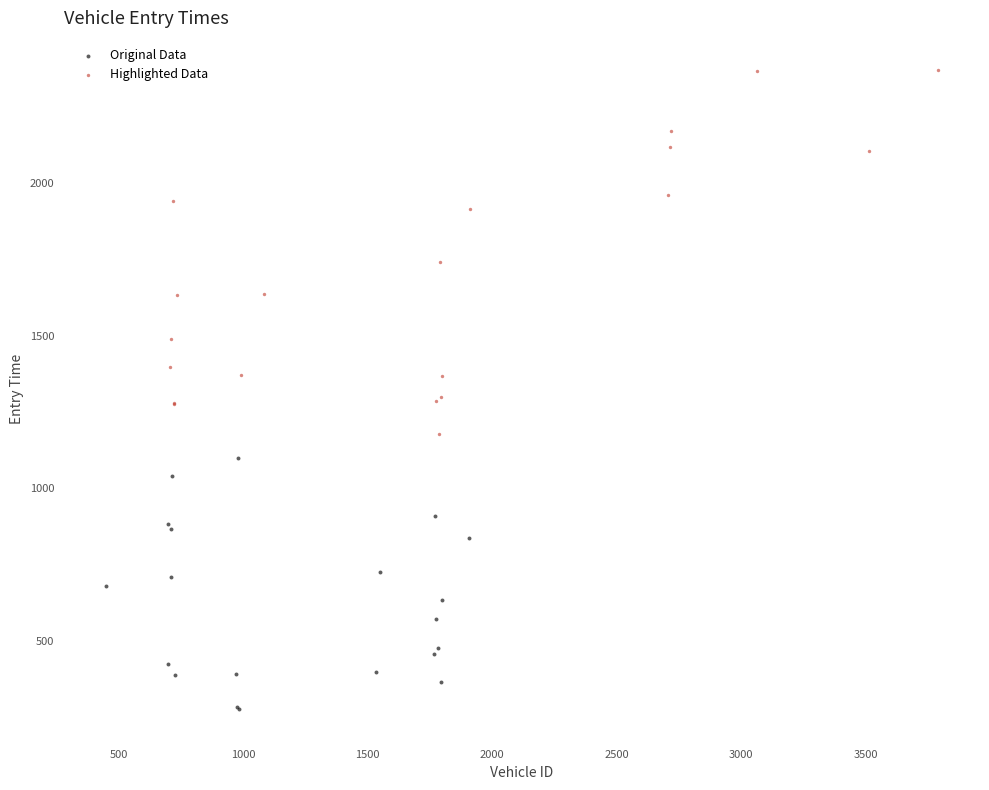

Which series reaches the minimum Y coordinate?

Original Data